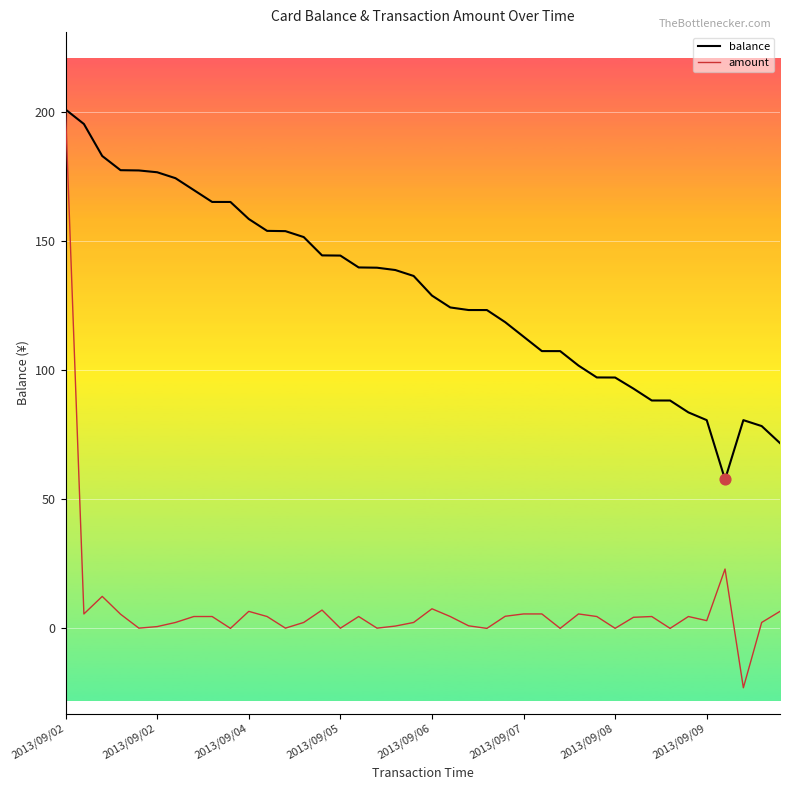

Which series has the largest total across all categories?

balance